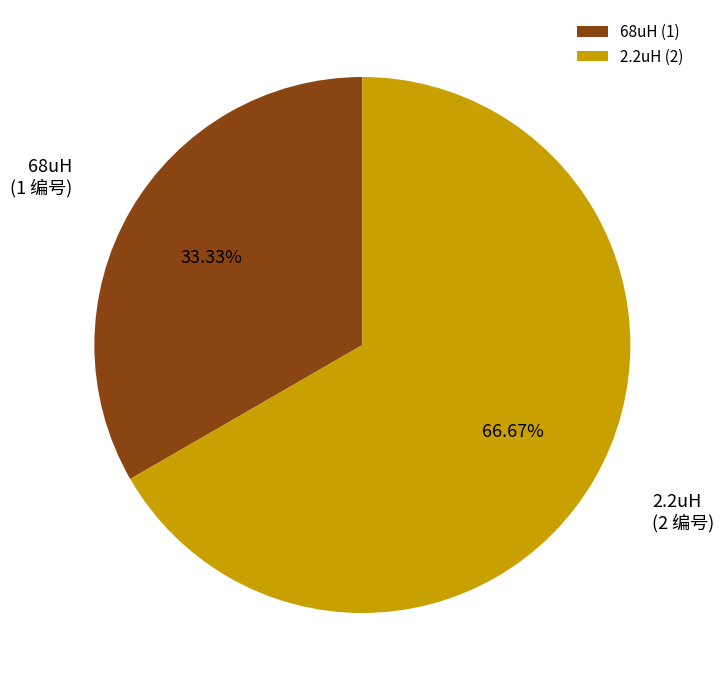

What is the ratio of the value at 68uH to the value at 2.2uH?

0.5